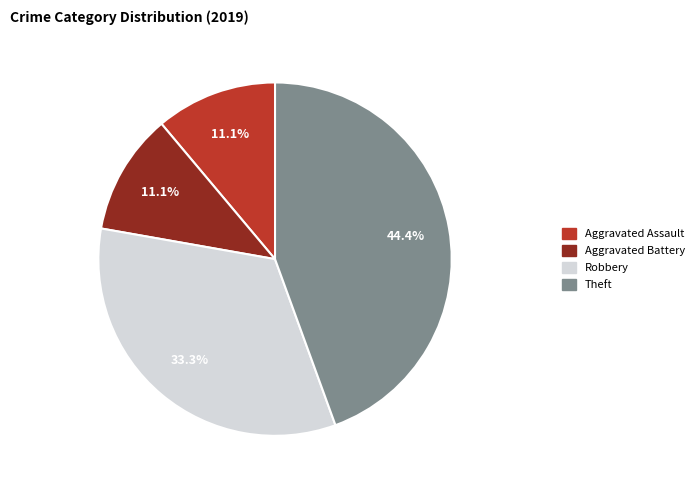

What is the largest slice in the pie chart?

Theft